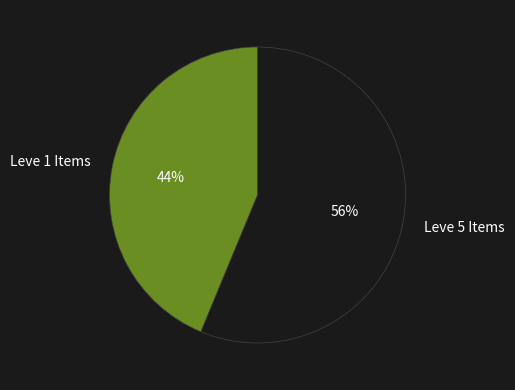

To the nearest percent, what percentage of the pie is Leve 5 Items?

56%